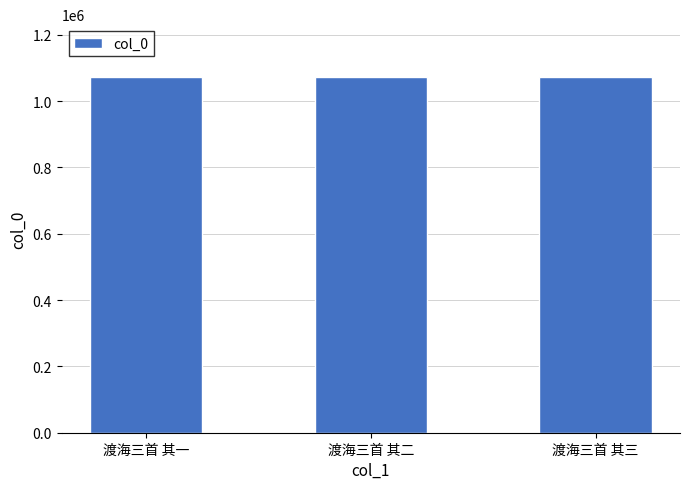

What is the sum of all values?

3213144